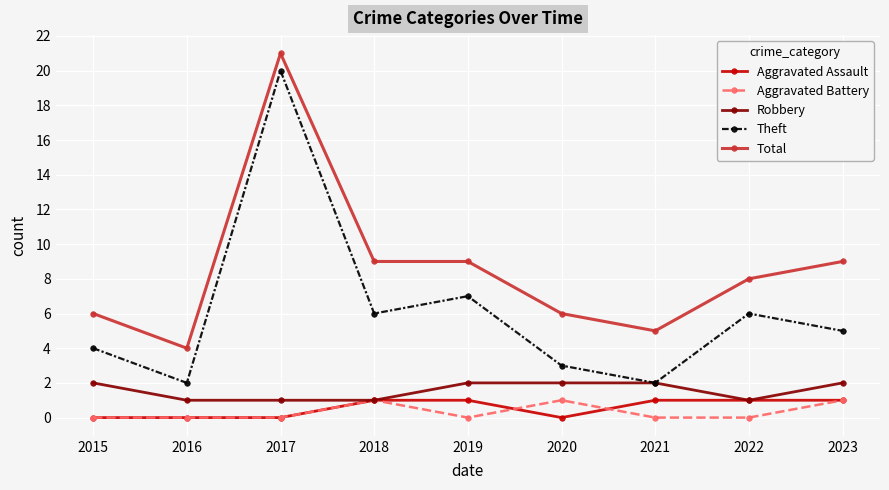

How many distinct data groups are displayed?

5